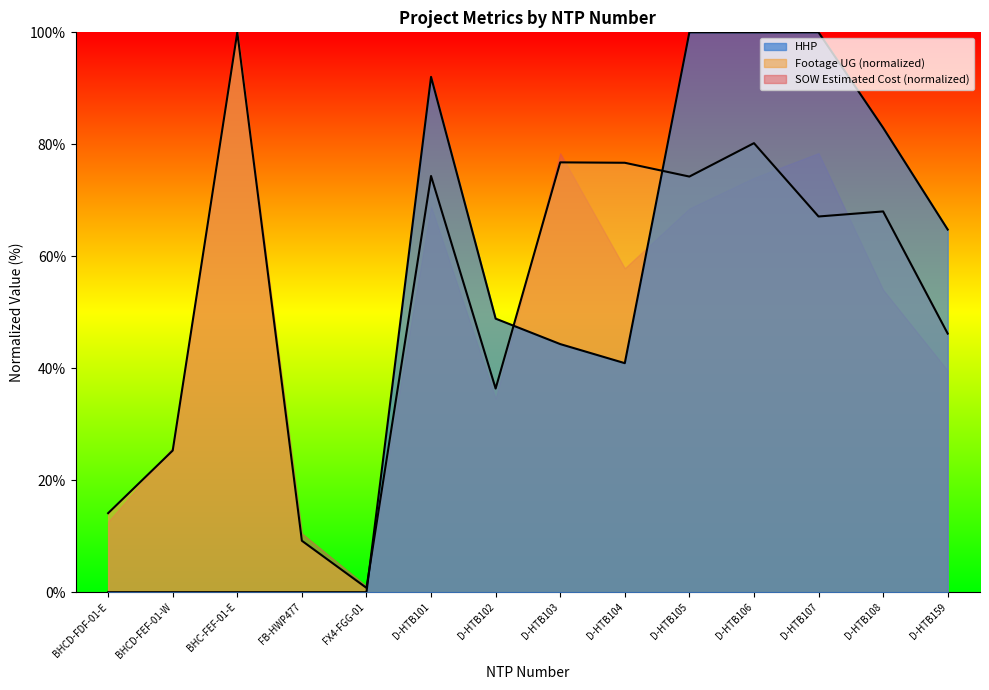

Which series ends up on top after the final intersection of HHP and SOW Estimated Cost (normalized)?

HHP